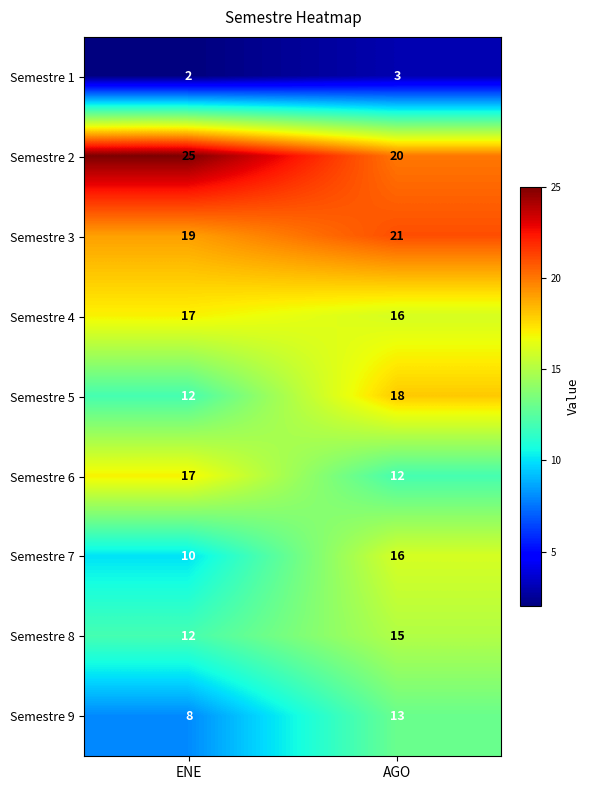

What is the maximum value for Semestre 9?

13